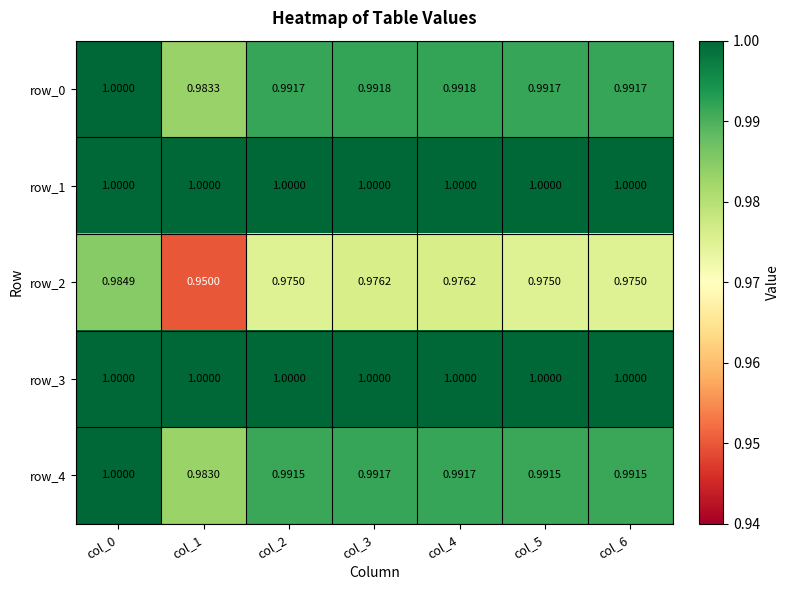

Is the value of row_1 at col_0 greater than the value of row_0 at col_6?

Yes